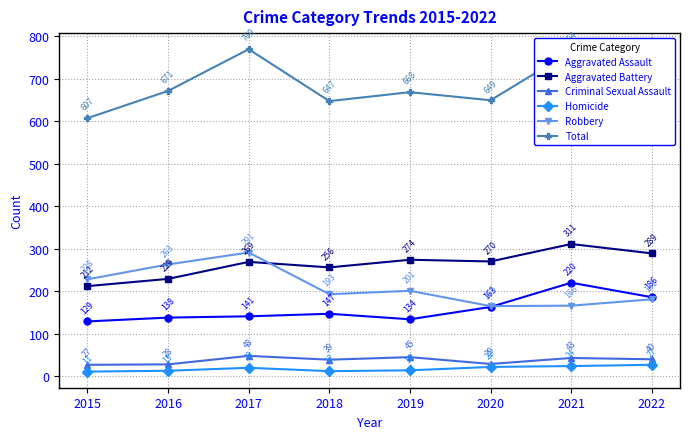

Is this an area chart (filled region under the line)?

No